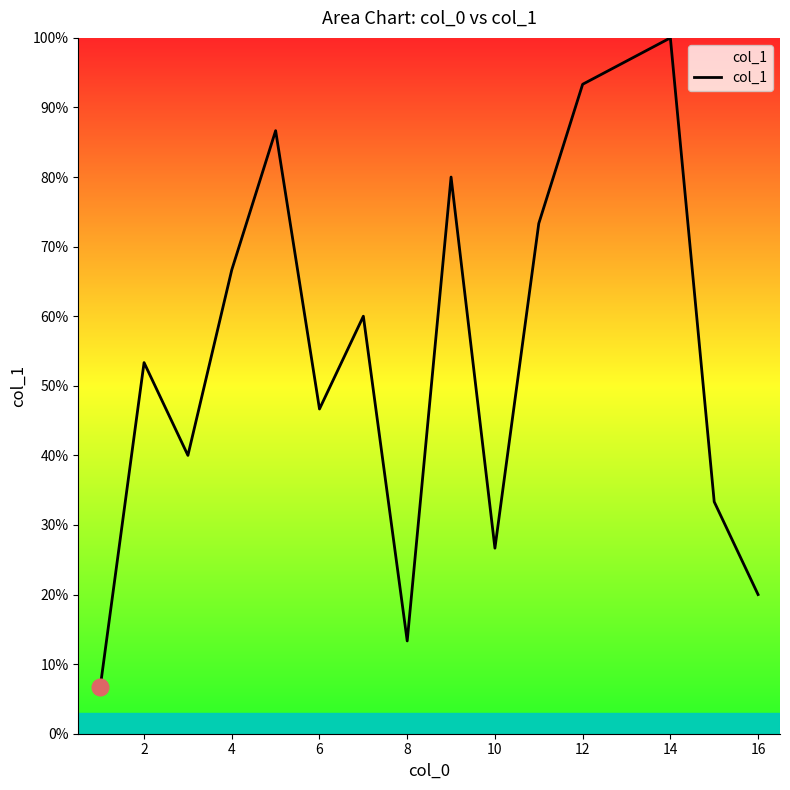

What is the minimum value shown in the chart?

6.7